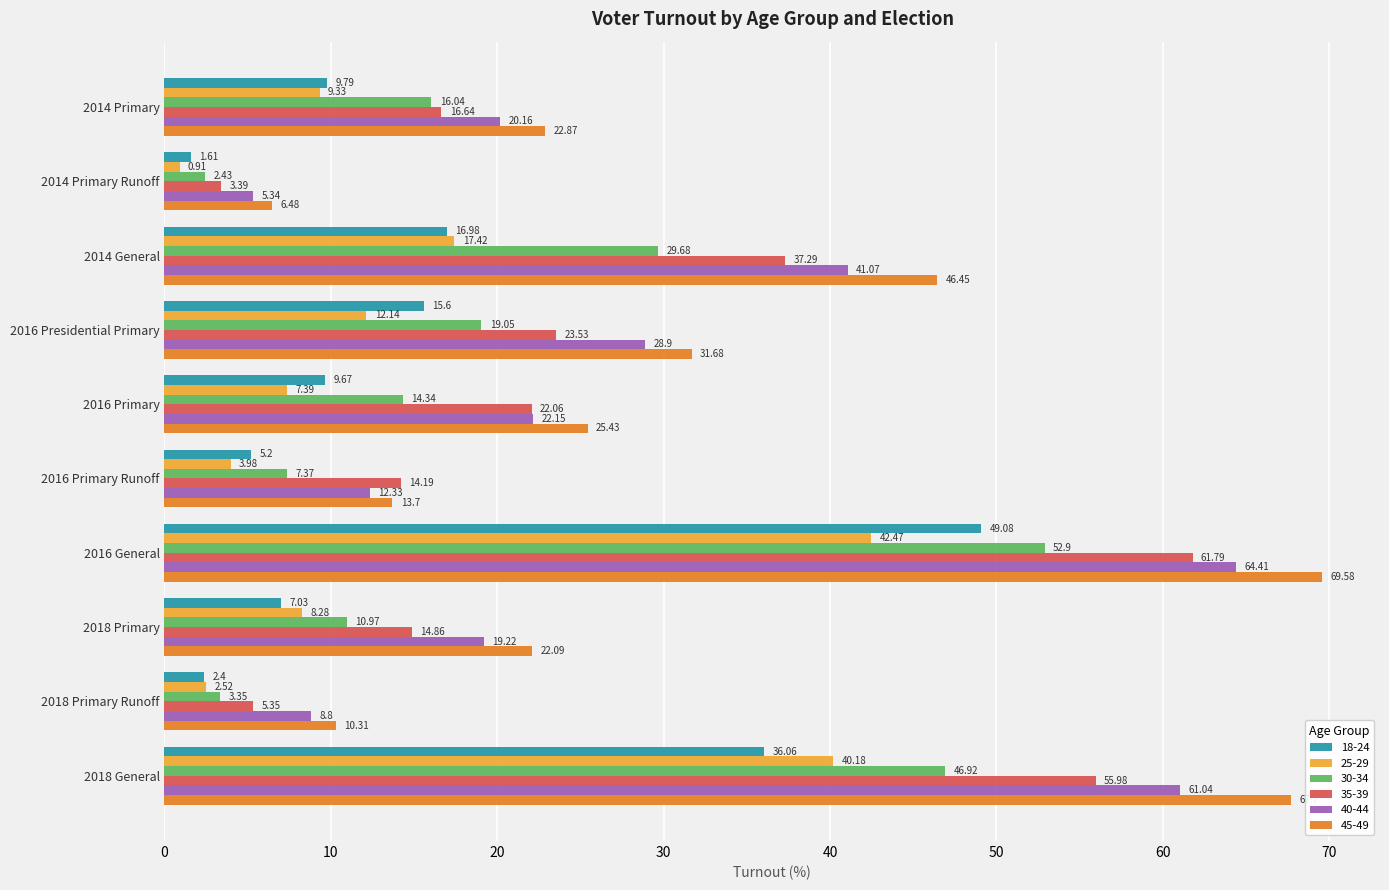

Is it true that 18-24 equals 49.1 at 2016 General?

True